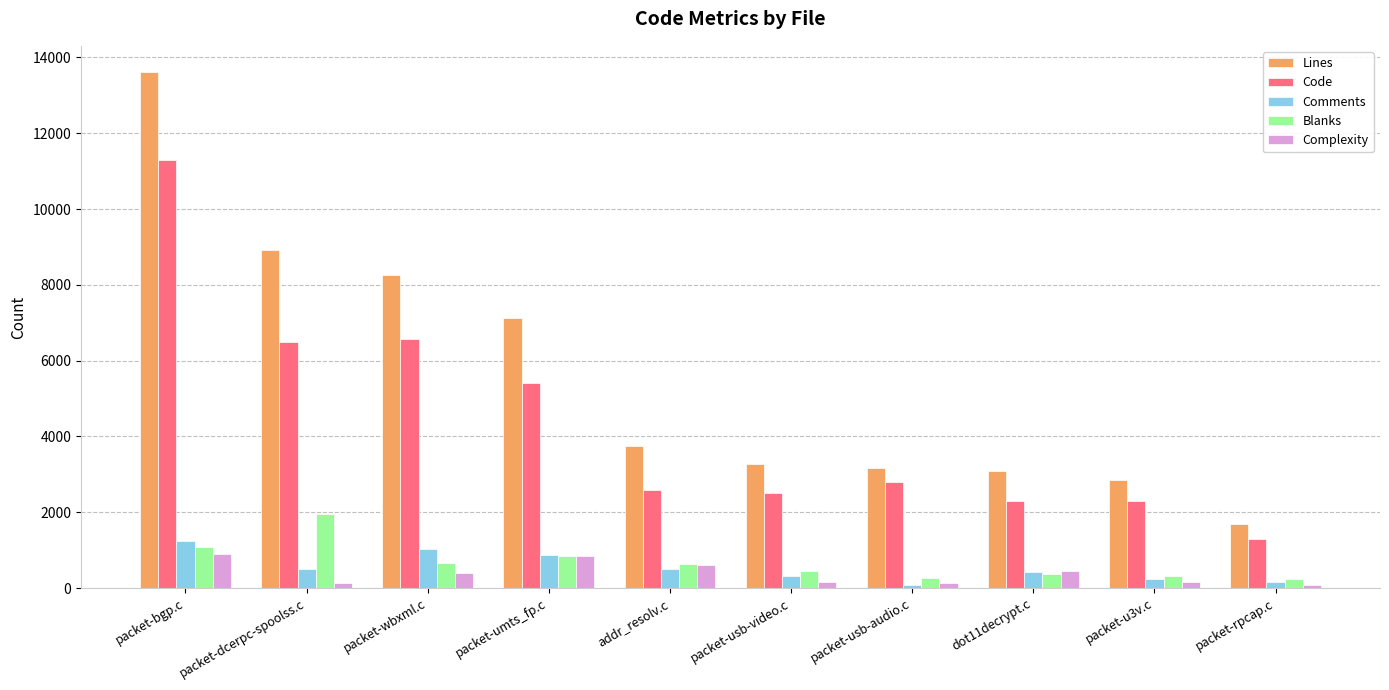

What are all the series names shown in the legend?

Lines, Code, Comments, Blanks, Complexity